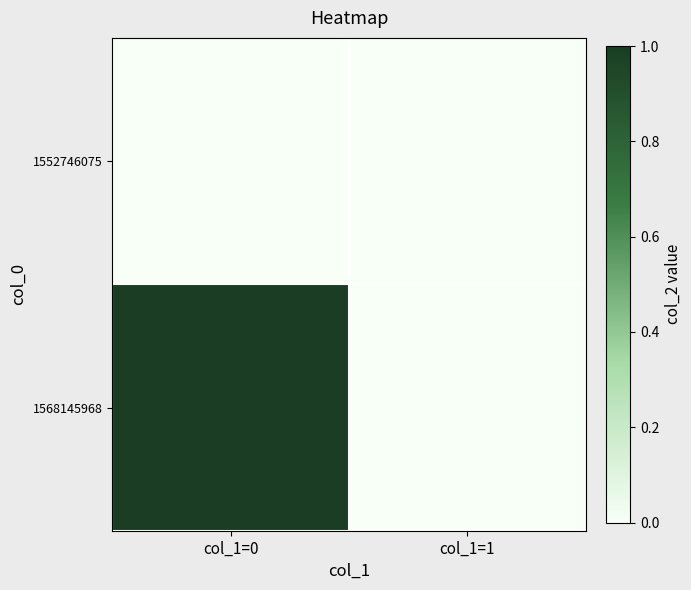

At col_1=0, list the series in order from smallest to largest.

1552746075, 1568145968